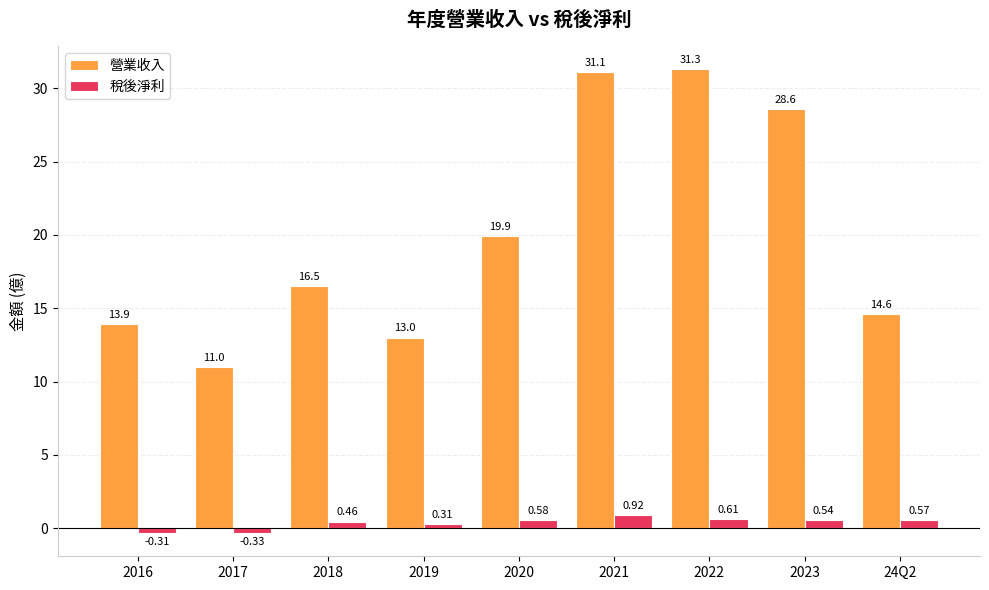

At which category is the sum across all series the highest?

2021